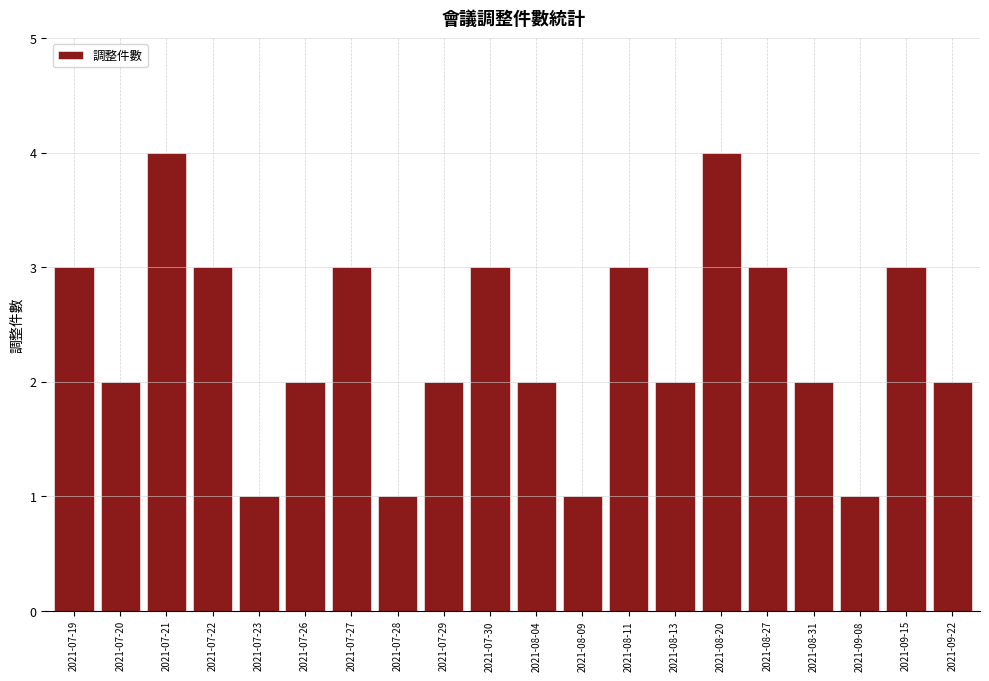

What is the change in value from 2021-07-20 to 2021-09-08?

-1